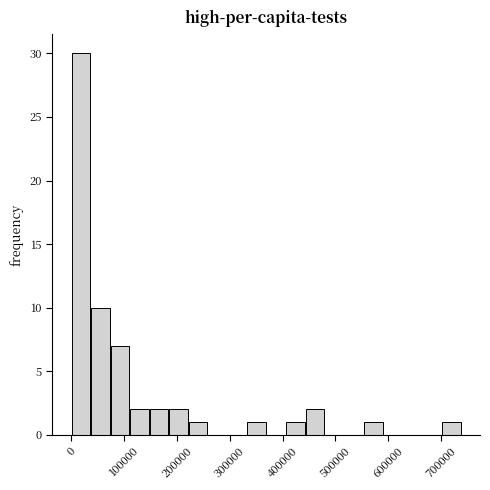

Read against the x-axis, roughly where is the centre of the tallest bar?

20000